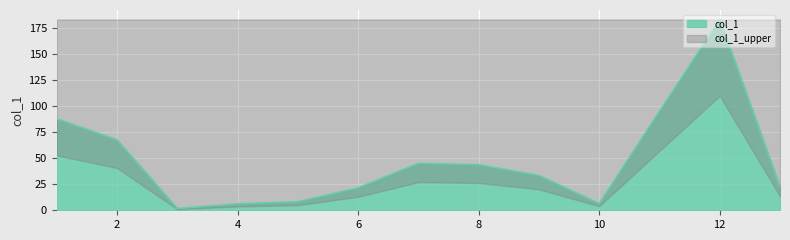

What is the greatest value displayed?

183.3